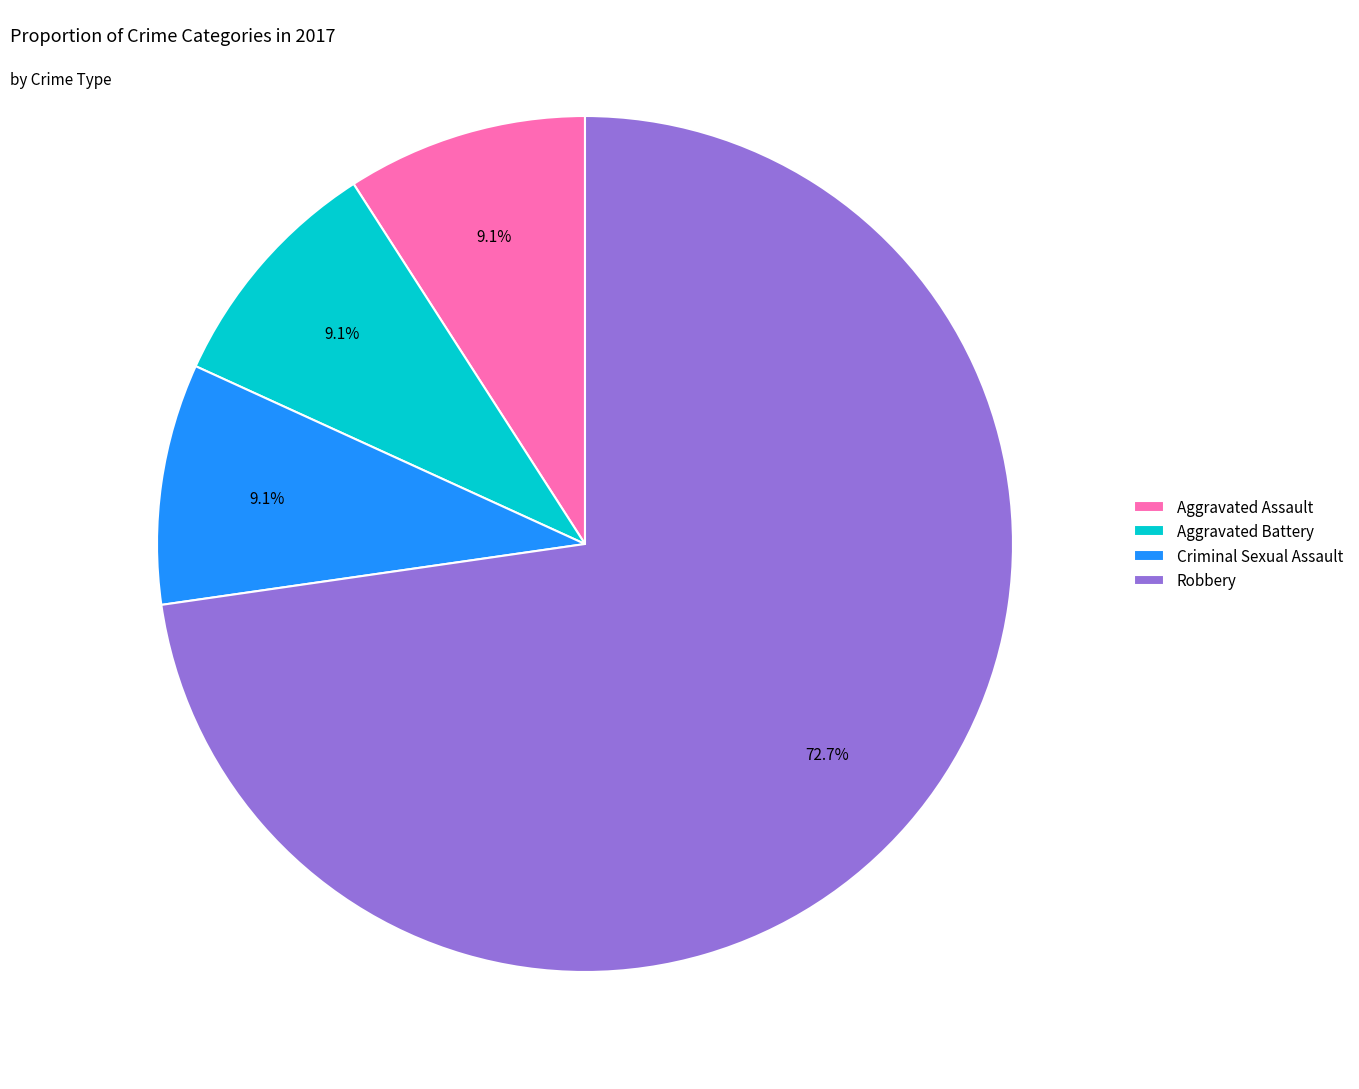

To the nearest percent, what portion does Criminal Sexual Assault represent?

9%